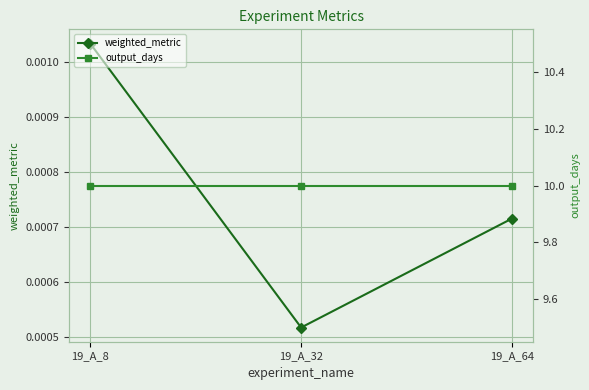

What is the sum of all output_days values?

30.0